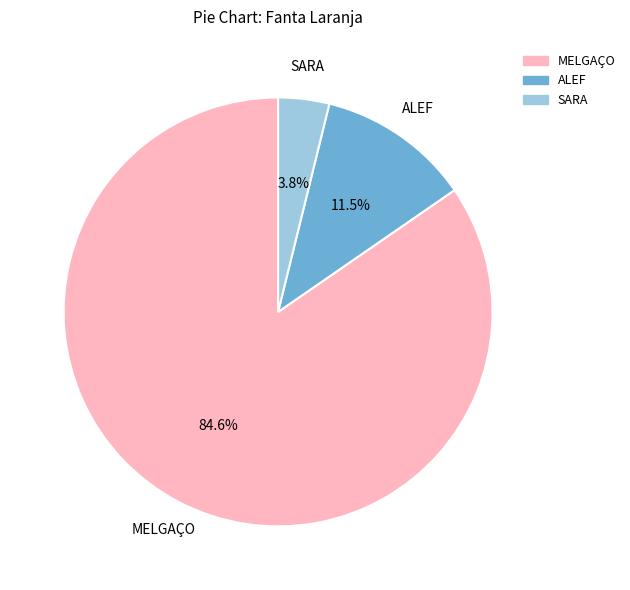

Count the number of slices in the pie.

3